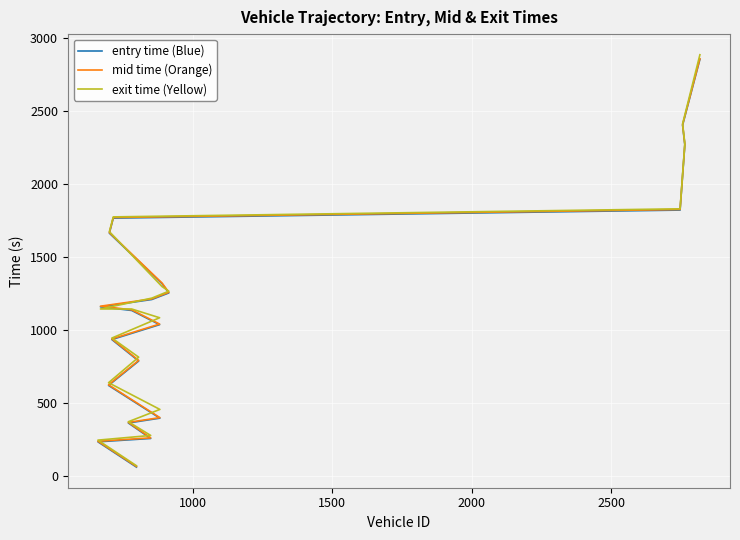

True or false: exit time (Yellow) has a value of 1023.6 at 18.

False